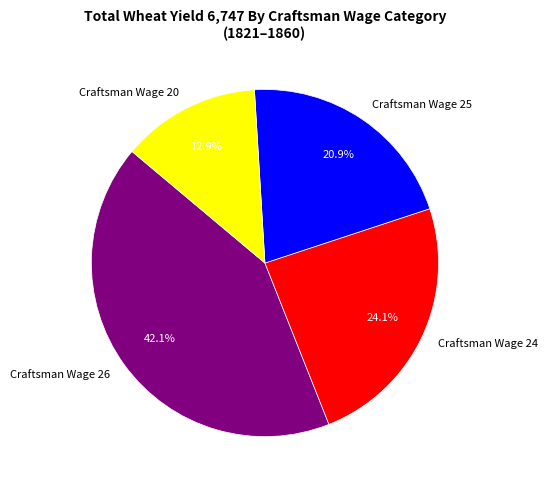

Rank the categories by value from lowest to highest.

Craftsman Wage 20, Craftsman Wage 25, Craftsman Wage 24, Craftsman Wage 26